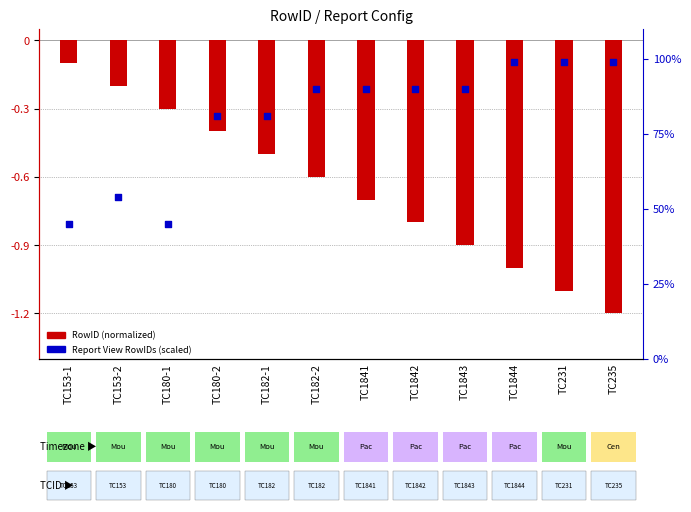

What are all the series names shown in the legend?

RowID (normalized), Report View RowIDs (scaled)